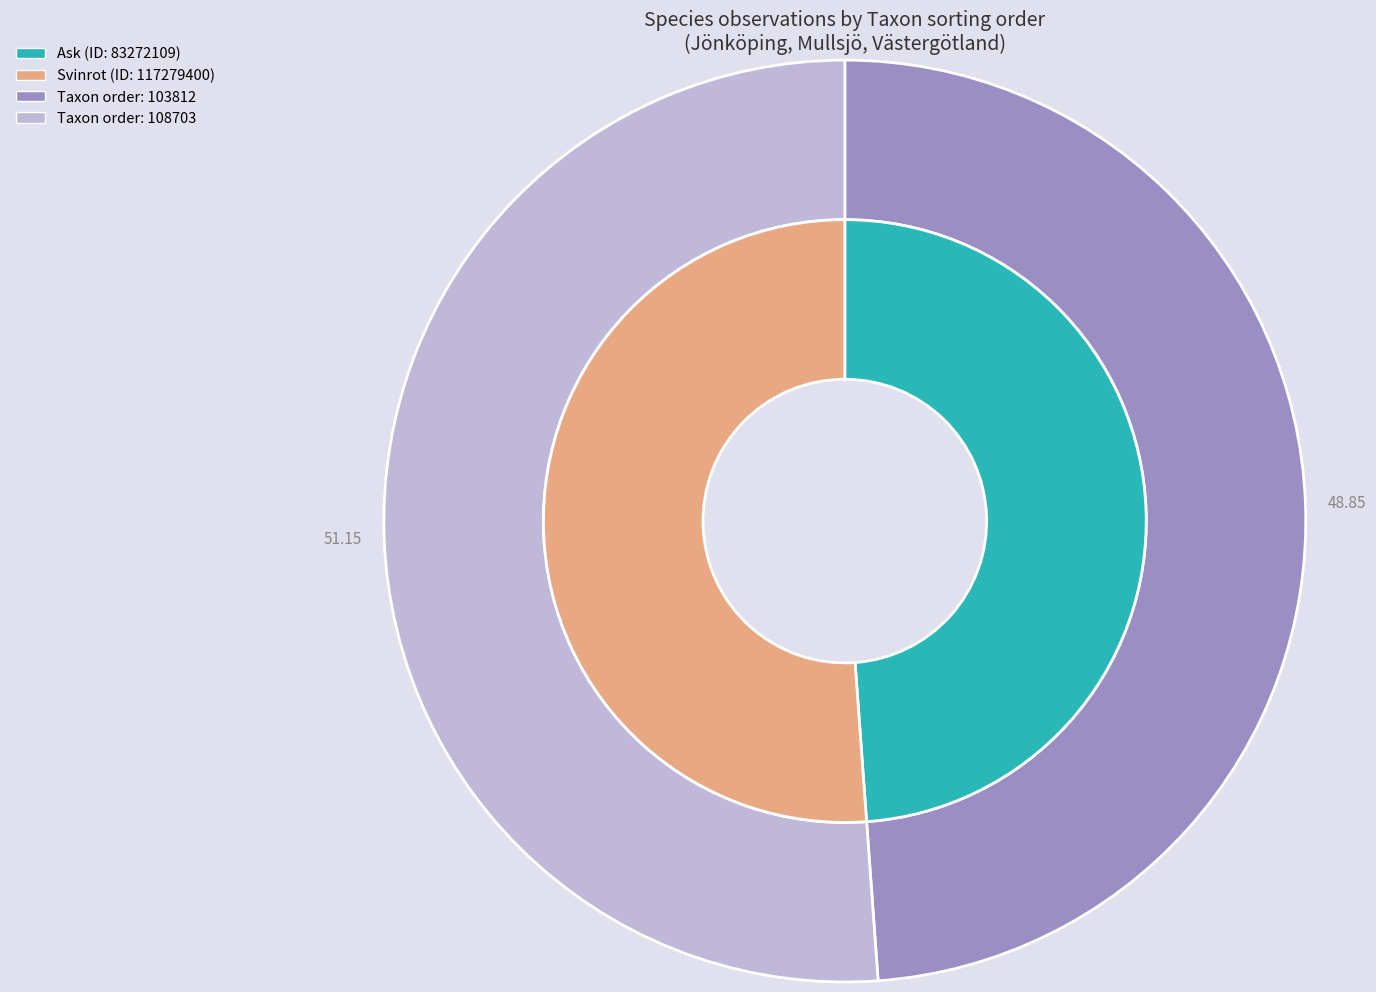

Which slice represents more than half of the pie?

117279400